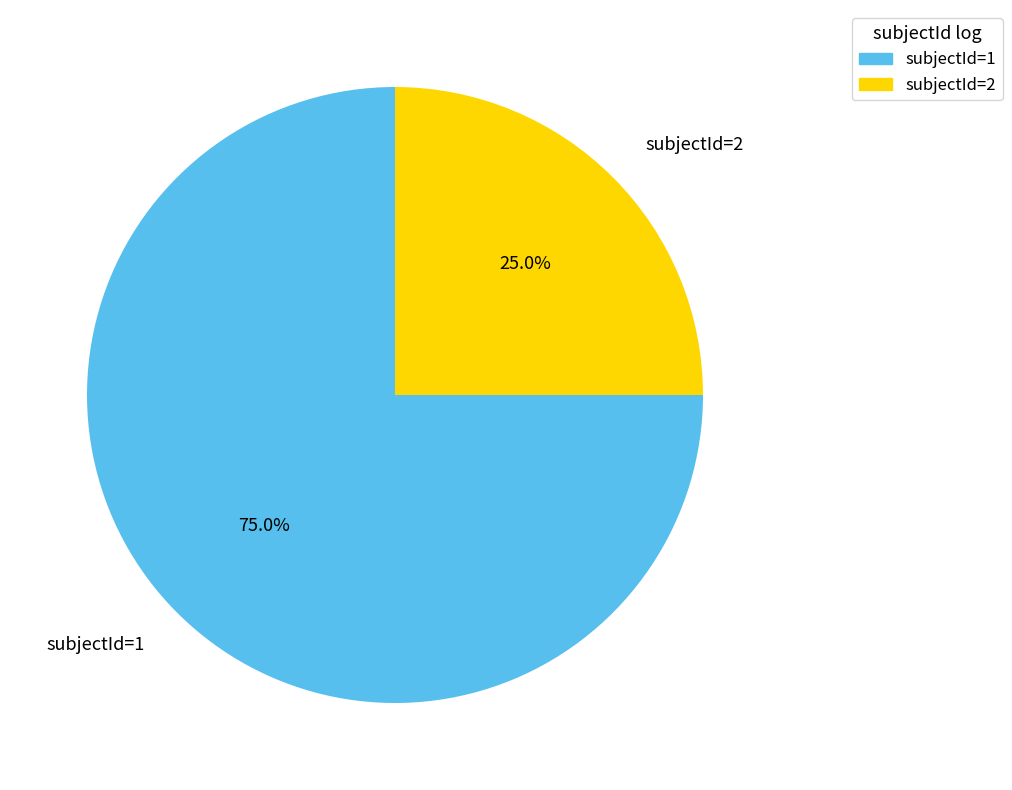

Which slice is the largest?

subjectId=1